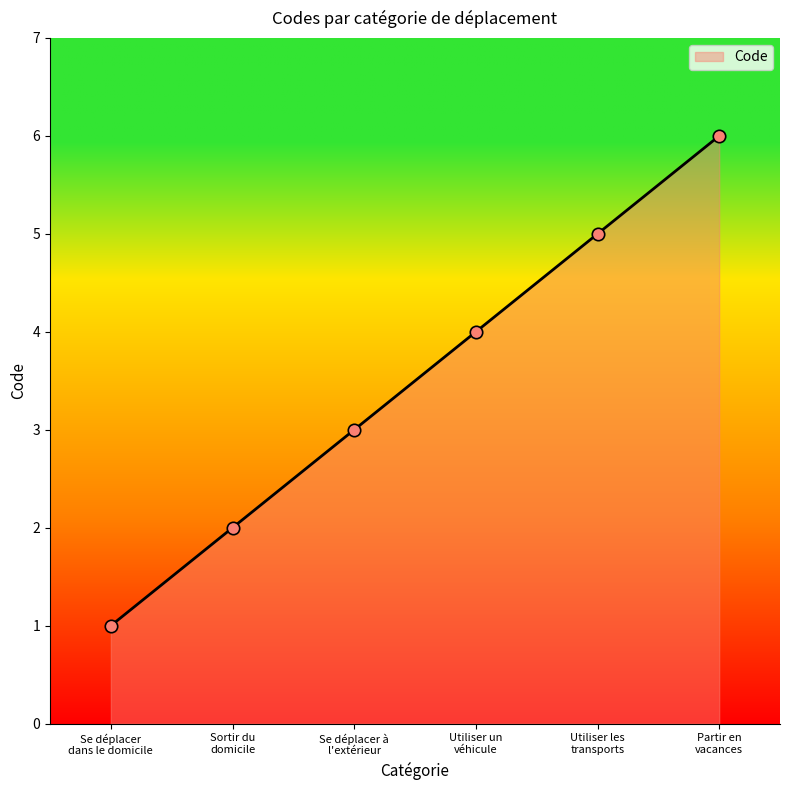

What is the change in value from Se déplacer
dans le domicile to Utiliser un
véhicule?

+3